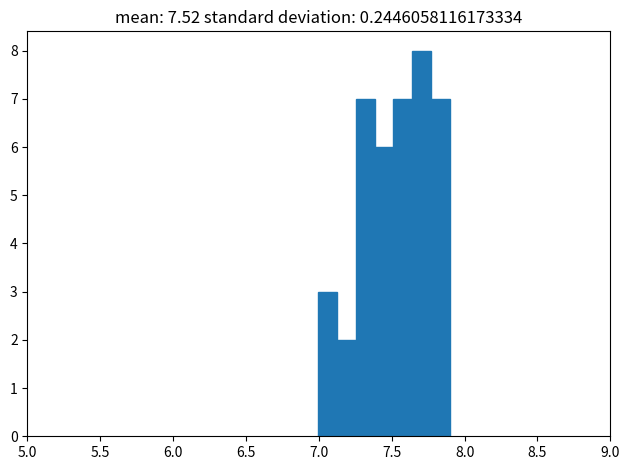

Around what value on the x-axis is the tallest bar? Give the approximate position of its centre, as read against the axis.

7.70